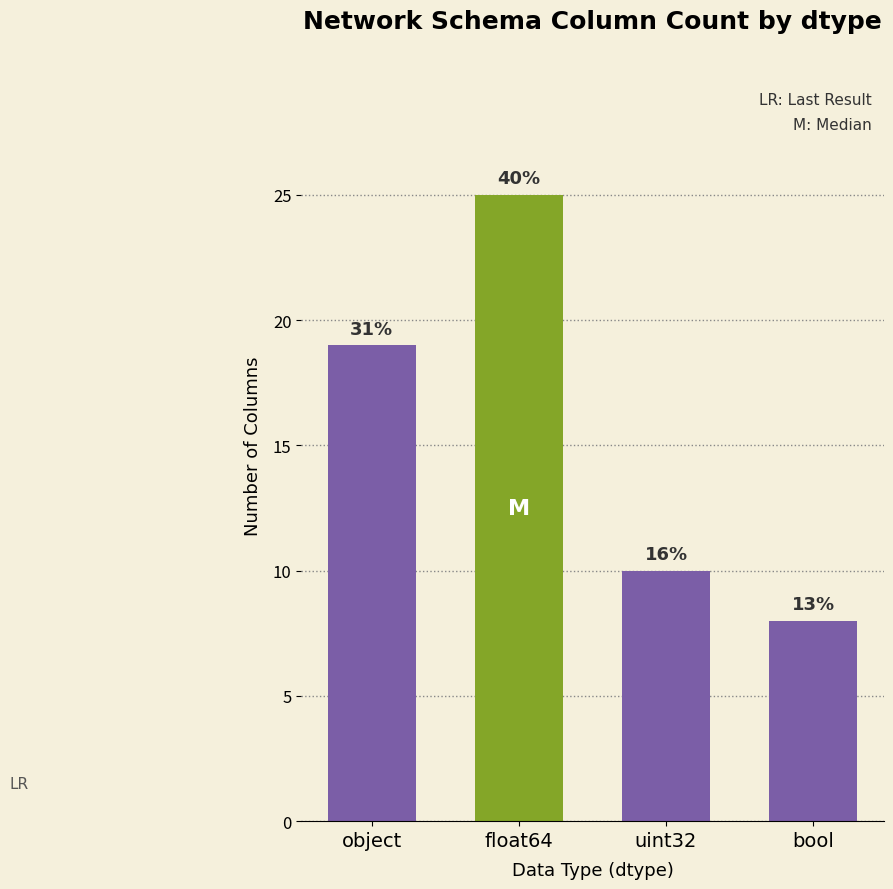

Rank the categories by value from lowest to highest.

bool, uint32, object, float64